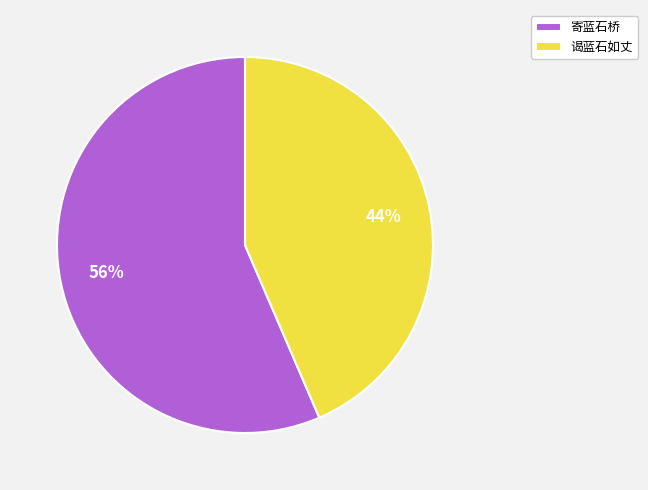

Which slice represents more than half of the pie?

寄蓝石桥